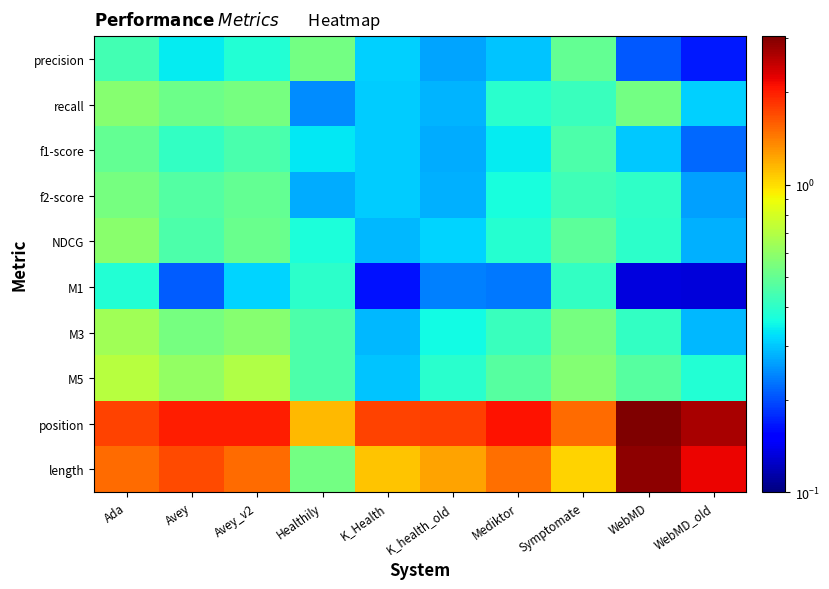

At Ada, list the series in order from largest to smallest.

position, length, M5, M3, NDCG, recall, f2-score, f1-score, precision, M1